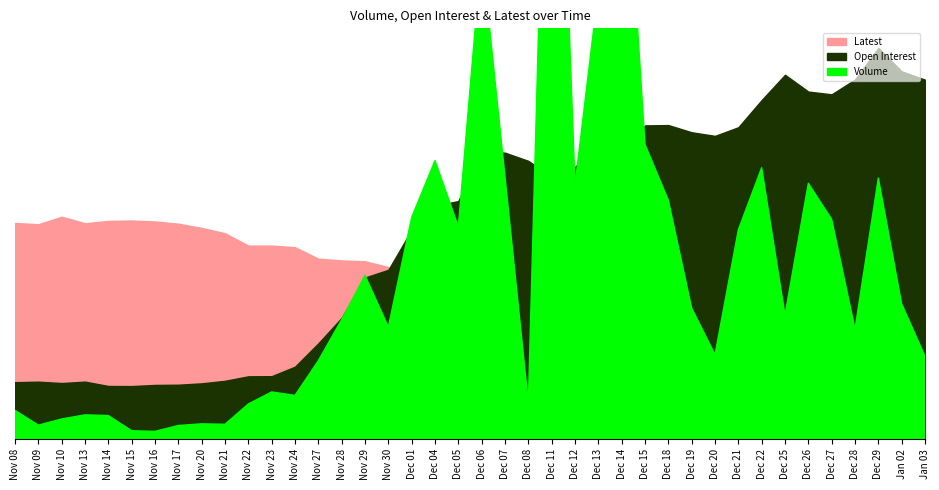

What is the sum of all Volume values?

422971